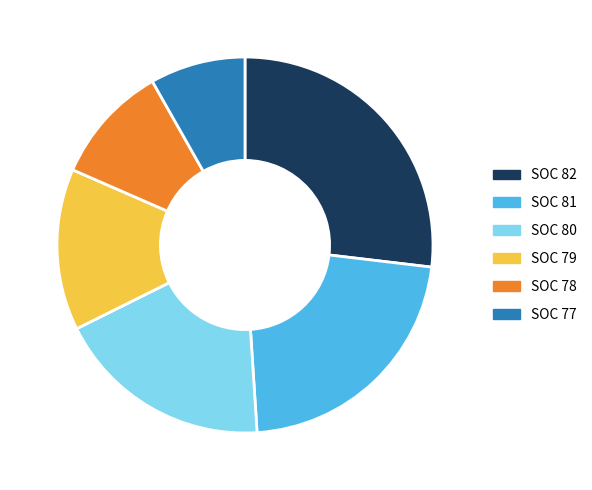

Does any single category account for the majority?

No